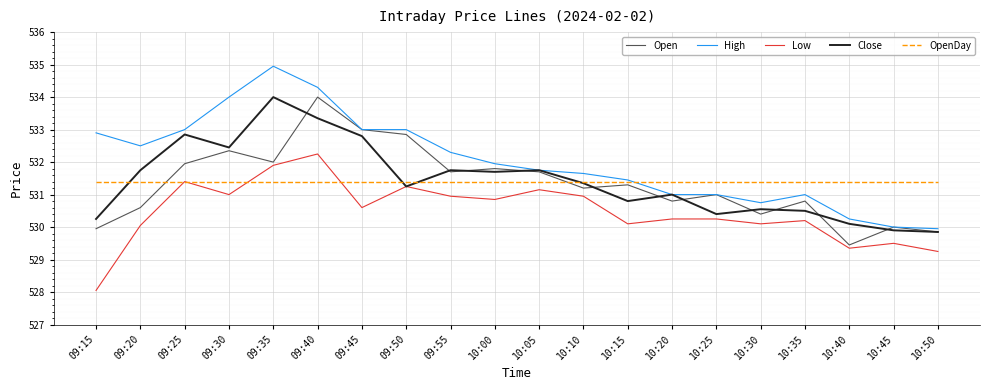

Is this an area chart (filled region under the line)?

No